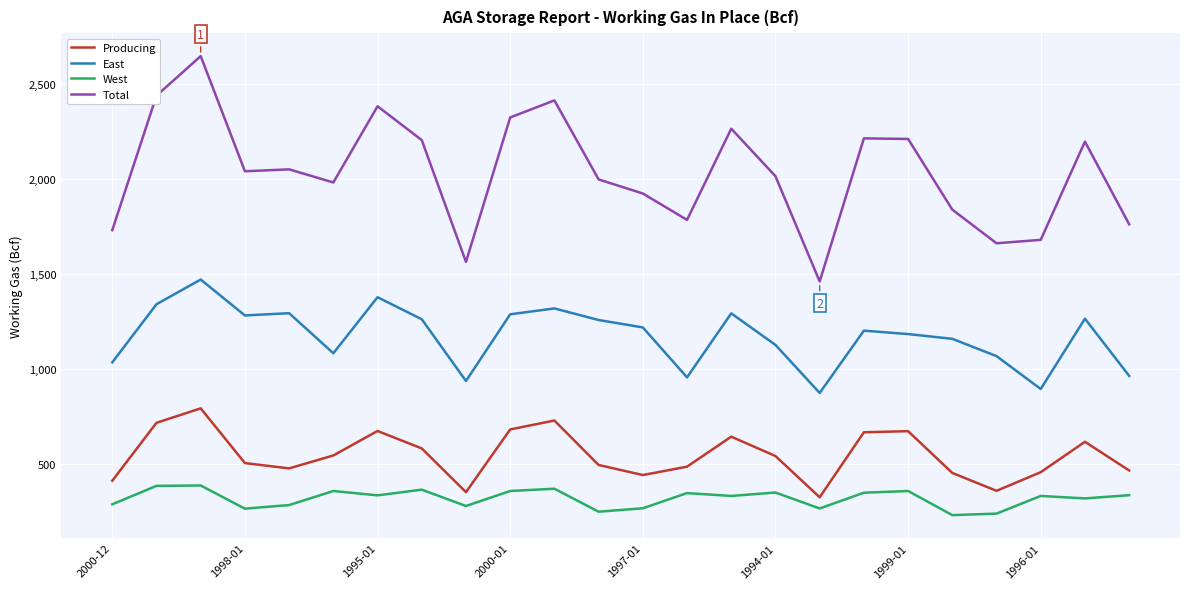

Which series has the widest spread of values?

Total